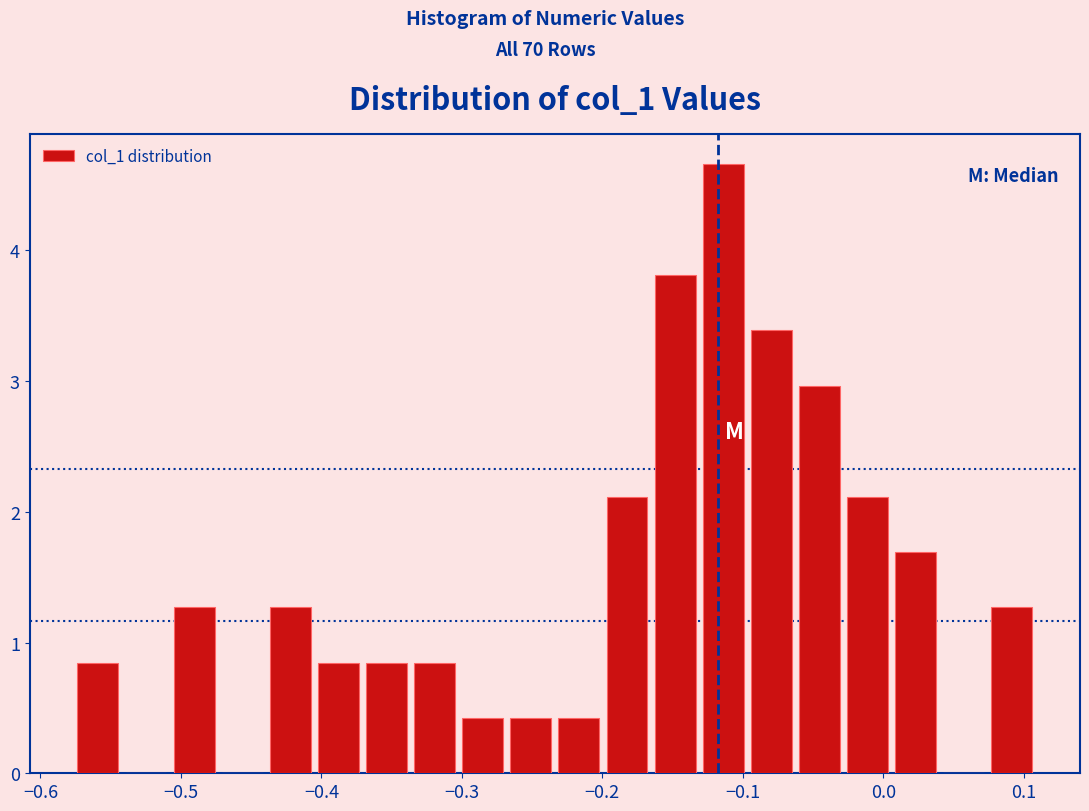

Read against the x-axis, roughly where is the centre of the tallest bar?

-0.11